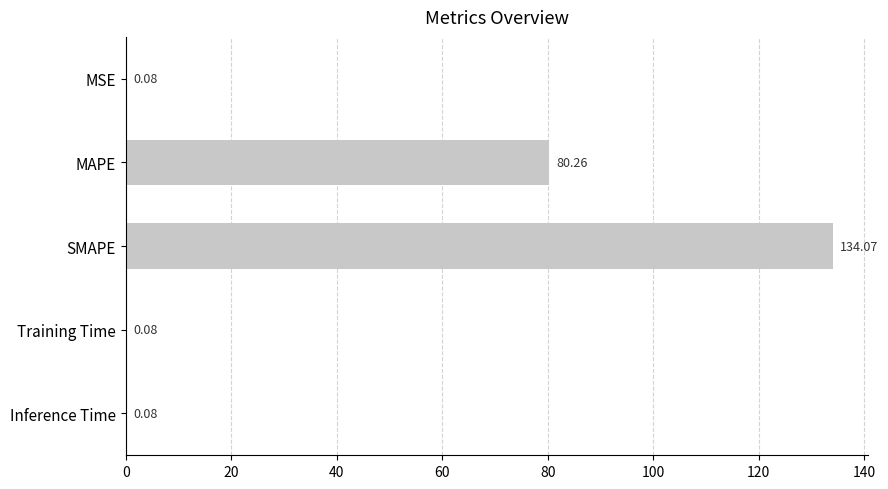

Where is the data nearest to the value 67?

MAPE